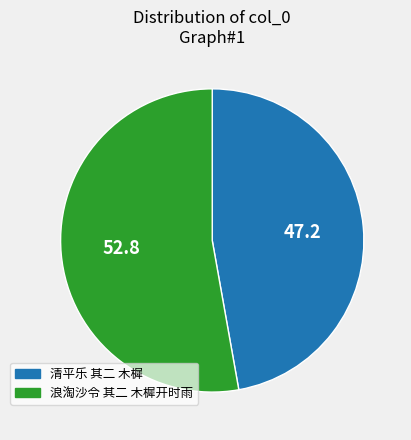

How many slices are in this pie chart?

2